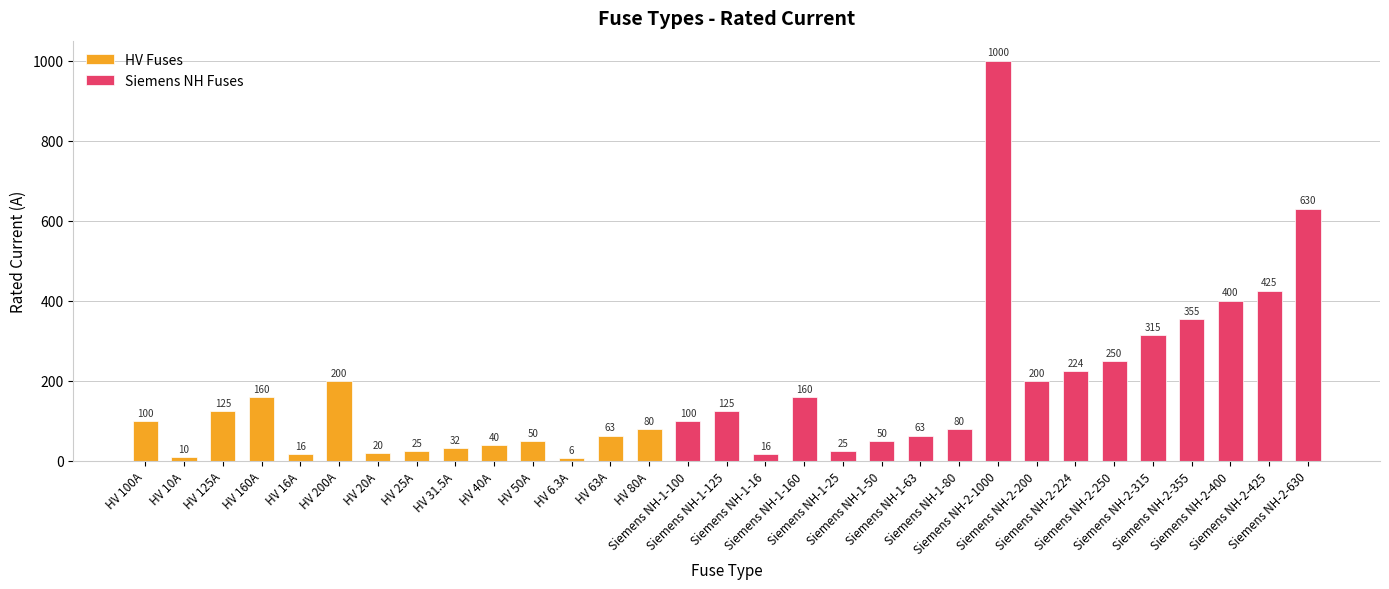

What is the label of the 25th bar from the left?

Siemens NH-2-224